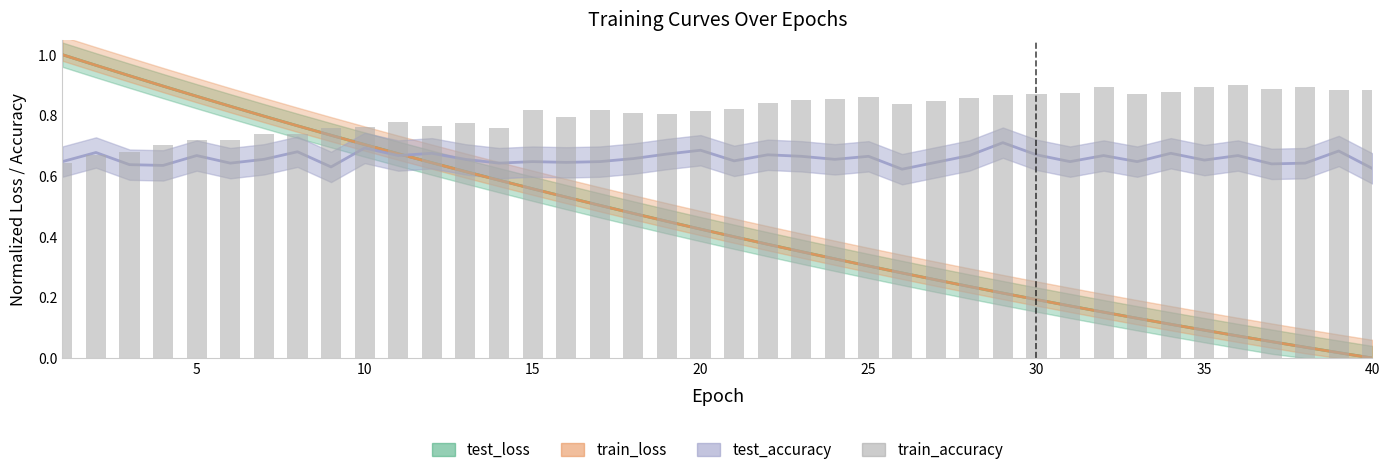

What is the sum of all values?

32.4